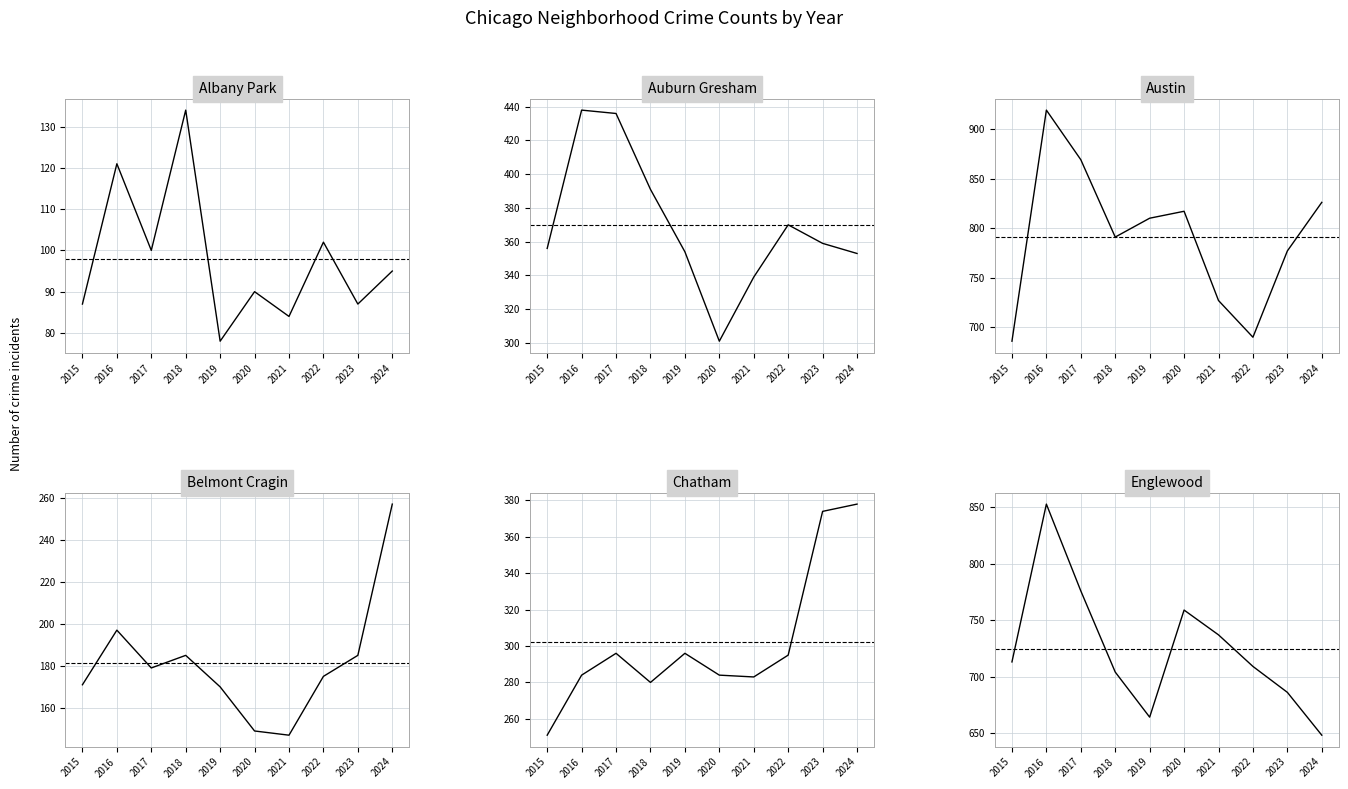

Reading right to left, list all the values displayed in this chart.

Albany Park: 95	87	102	84	90	78	134	100	121	87
Auburn Gresham: 353	359	370	339	301	354	391	436	438	356
Austin: 826	777	690	727	817	810	791	869	919	686
Belmont Cragin: 257	185	175	147	149	170	185	179	197	171
Chatham: 378	374	295	283	284	296	280	296	284	251
Englewood: 648	686	709	737	759	664	704	776	853	713